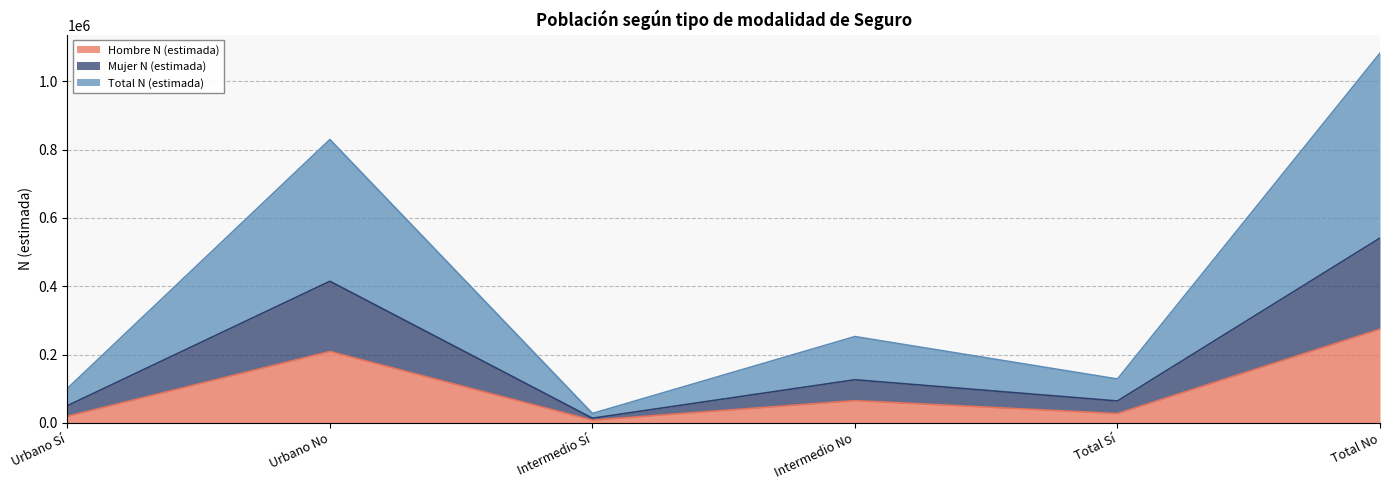

How many lines are shown in the chart?

3